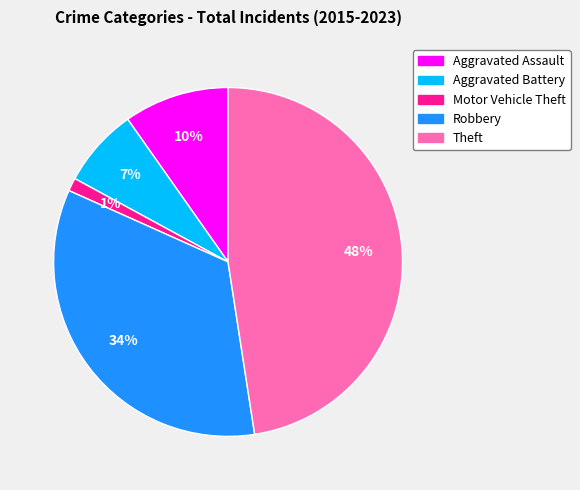

How many segments does this pie chart have?

5